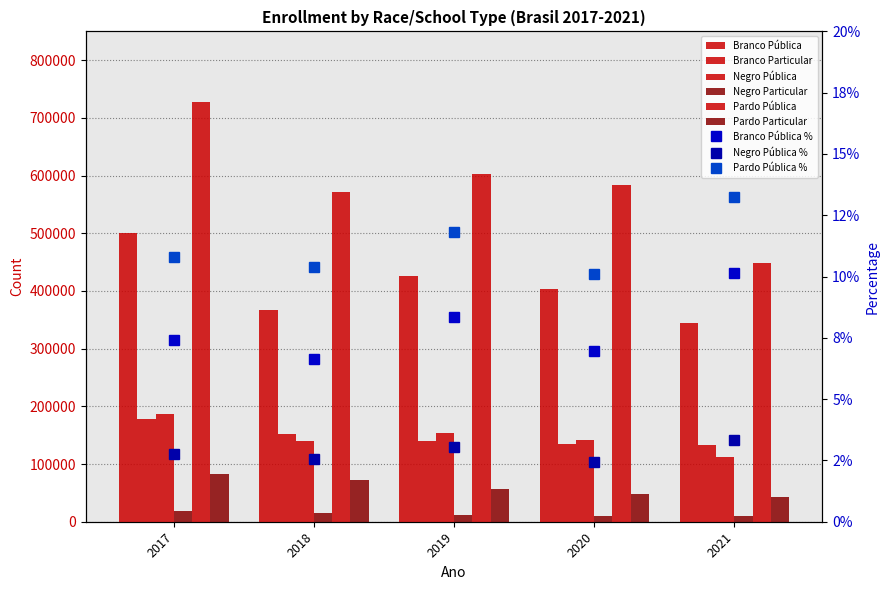

At 2019, list the series in order from largest to smallest.

Pardo Pública, Branco Pública, Negro Pública, Branco Particular, Pardo Particular, Negro Particular